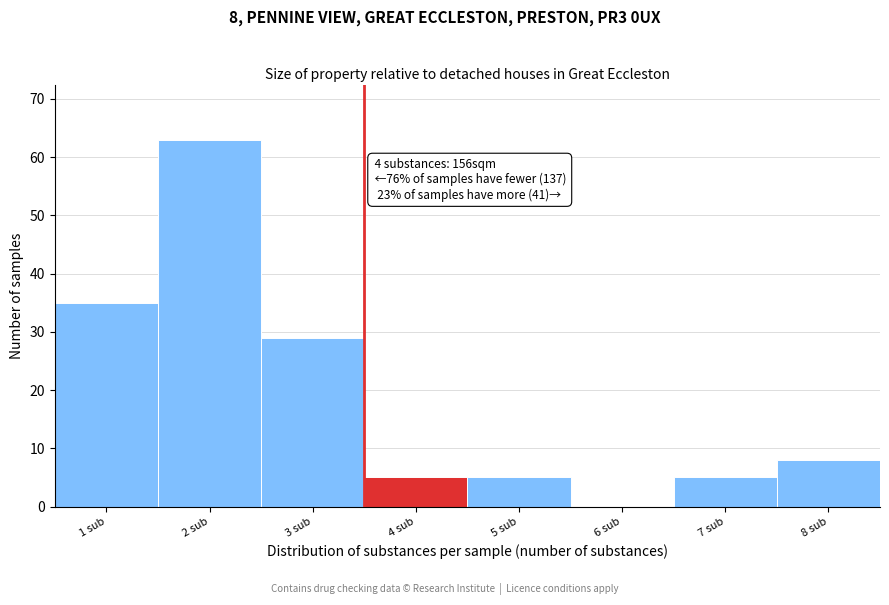

Reading left to right, extract all data points from this chart.

1 sub=35	2 sub=63	3 sub=29	4 sub=5	5 sub=5	6 sub=0	7 sub=5	8 sub=8